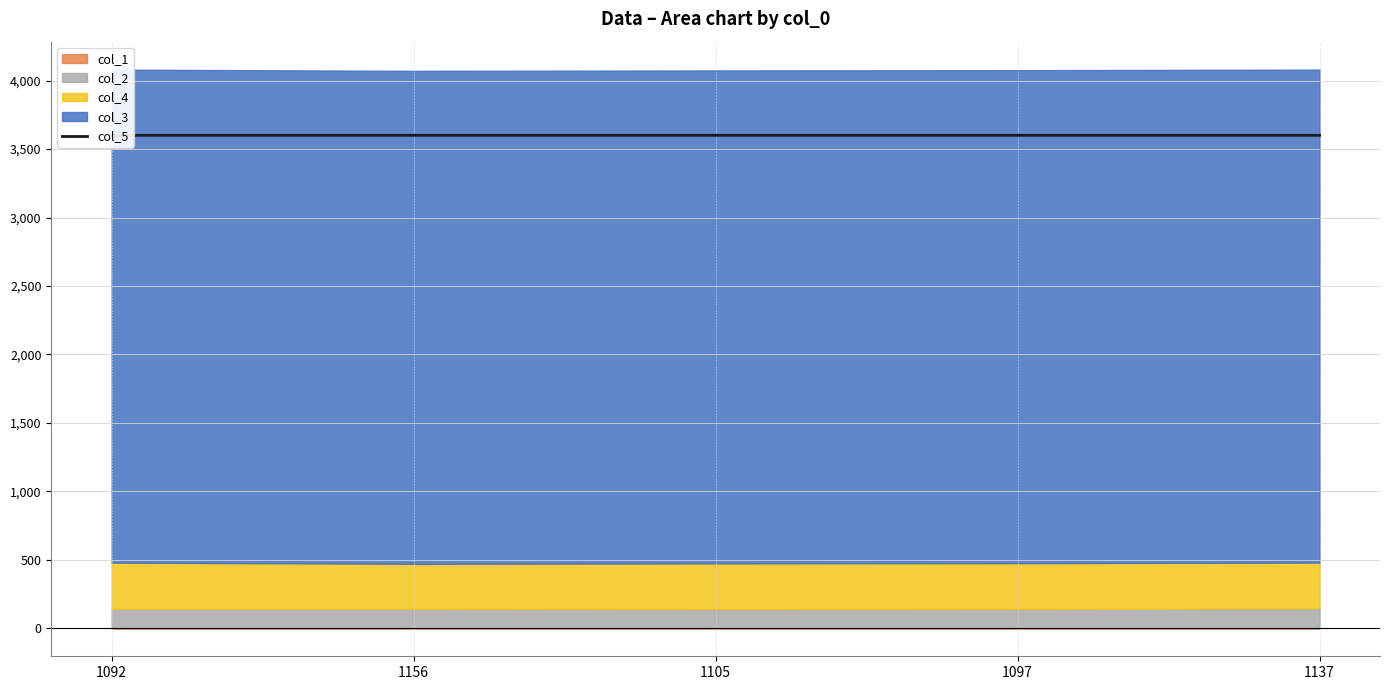

What is the label of the 5th point from the right?

1092